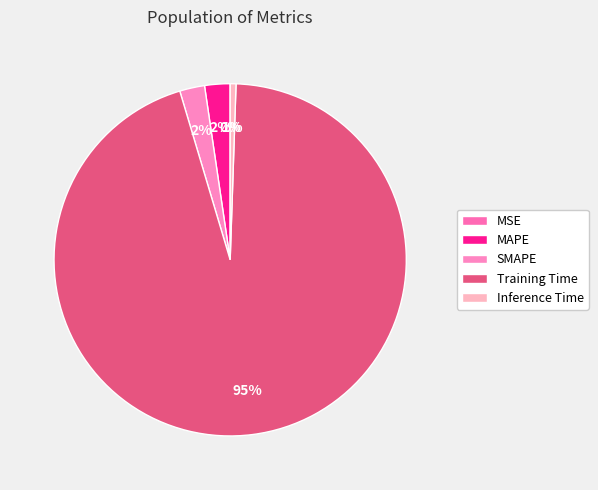

Is it true that MSE is 10% of the pie?

False